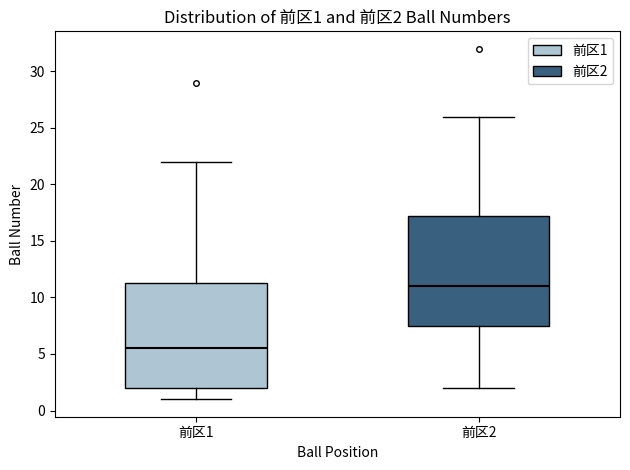

Comparing the boxes themselves (not the whiskers), which one is the tallest?

前区2